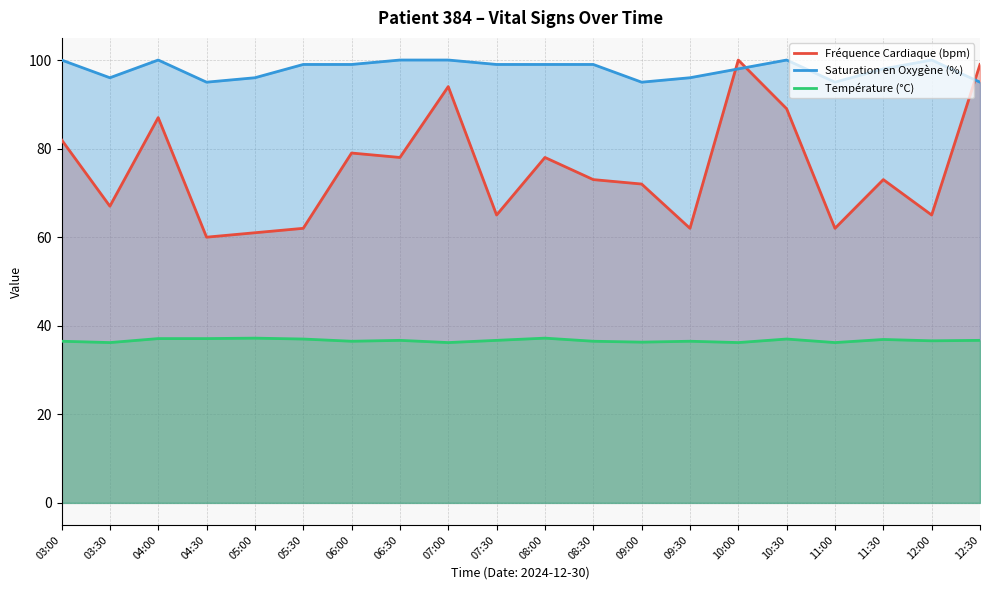

Is the value of Fréquence Cardiaque (bpm) at 05:00 greater than the value of Température (°C) at 12:30?

Yes